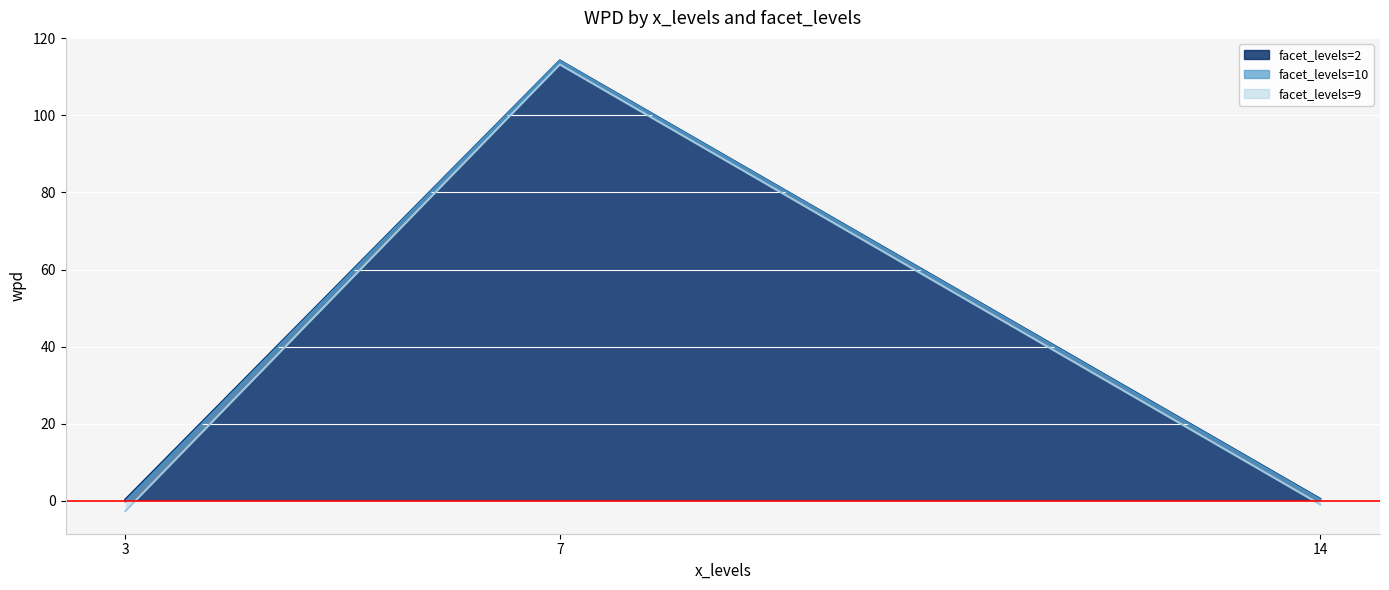

Is it true that facet_levels=2 equals 0.6 at 14?

True